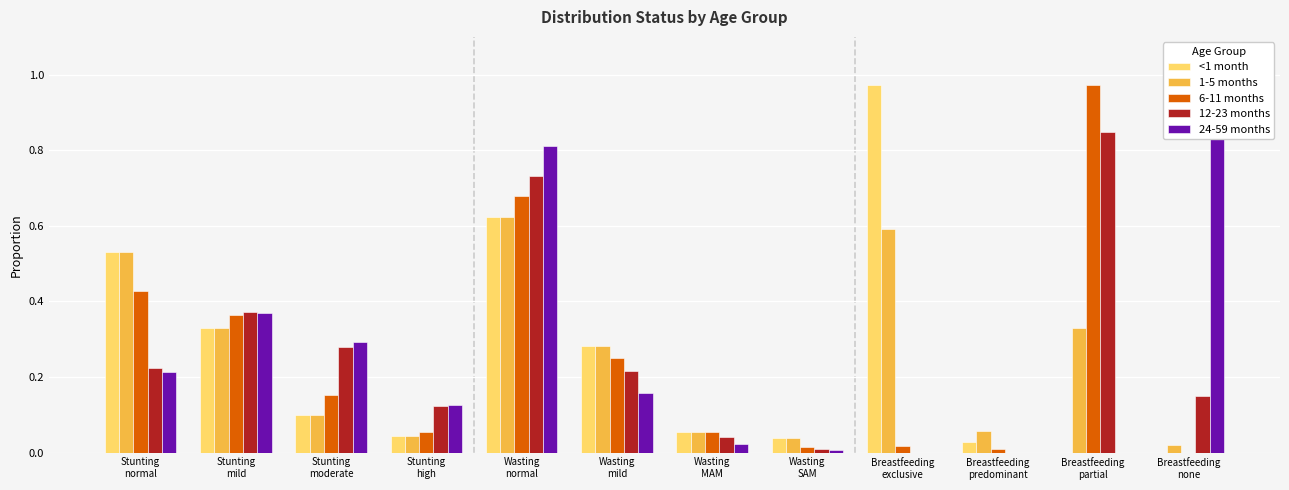

Which category has the lowest value in the 24-59 months series?

Breastfeeding
exclusive